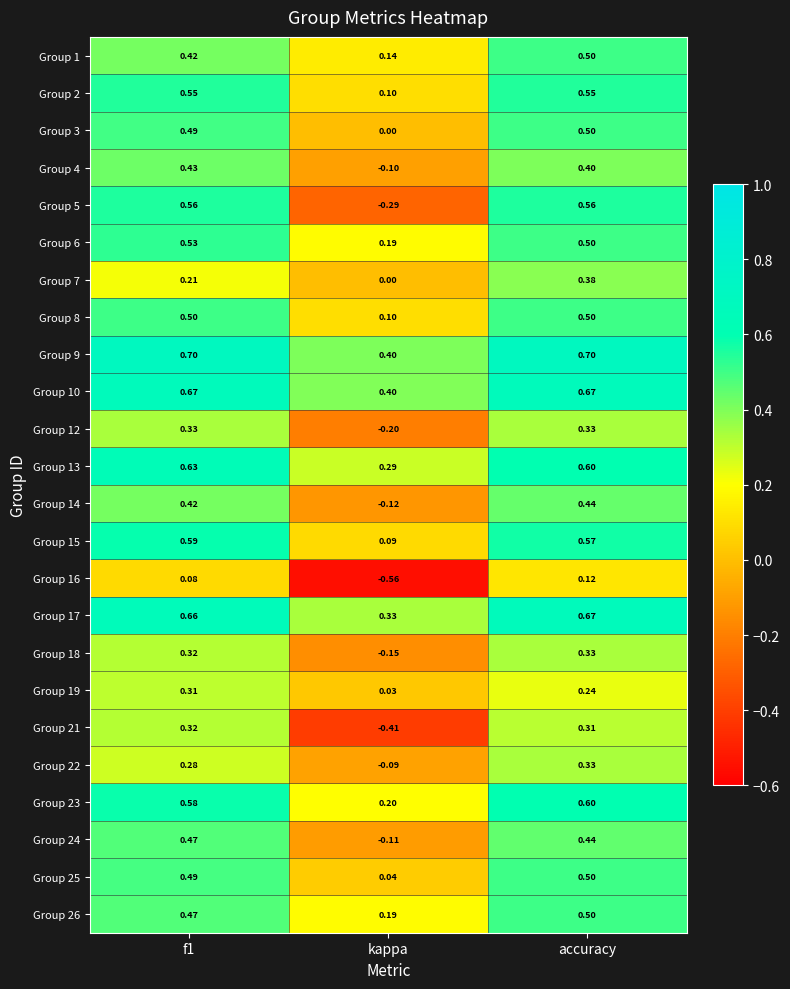

At which category is the sum across all series the highest?

accuracy